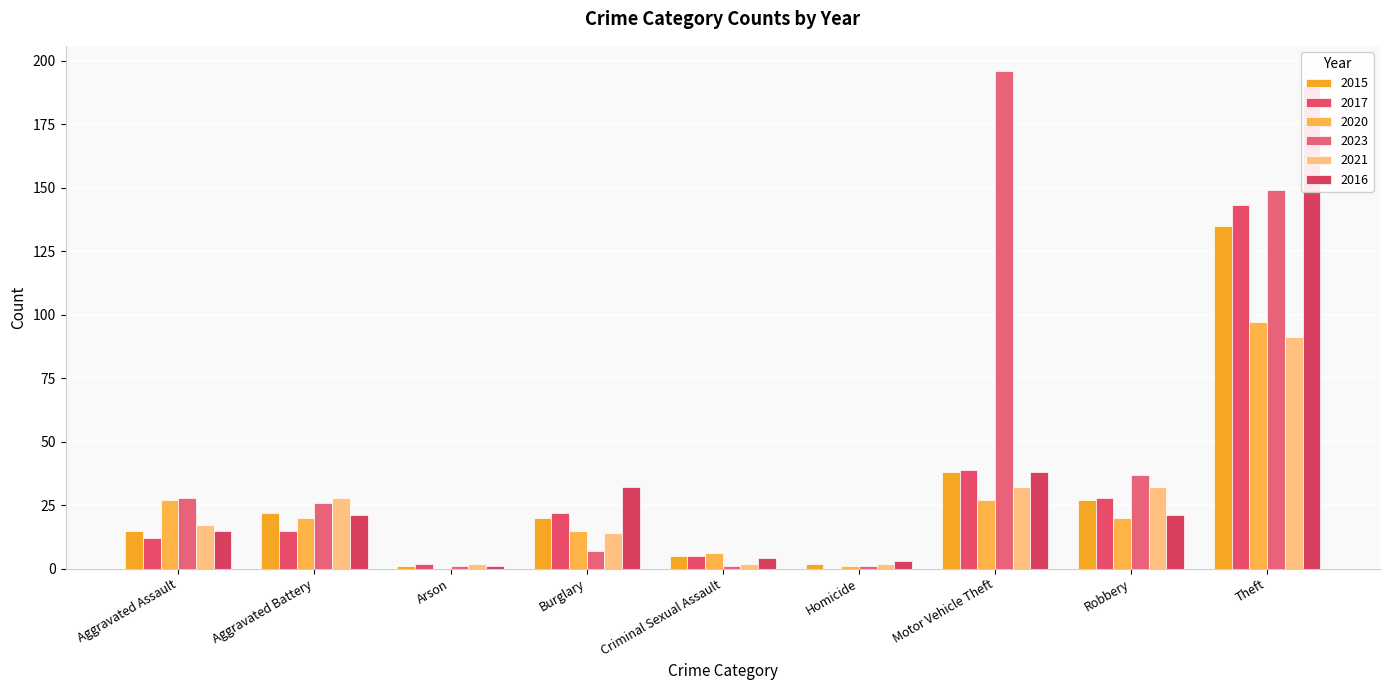

How many groups of bars are there?

9